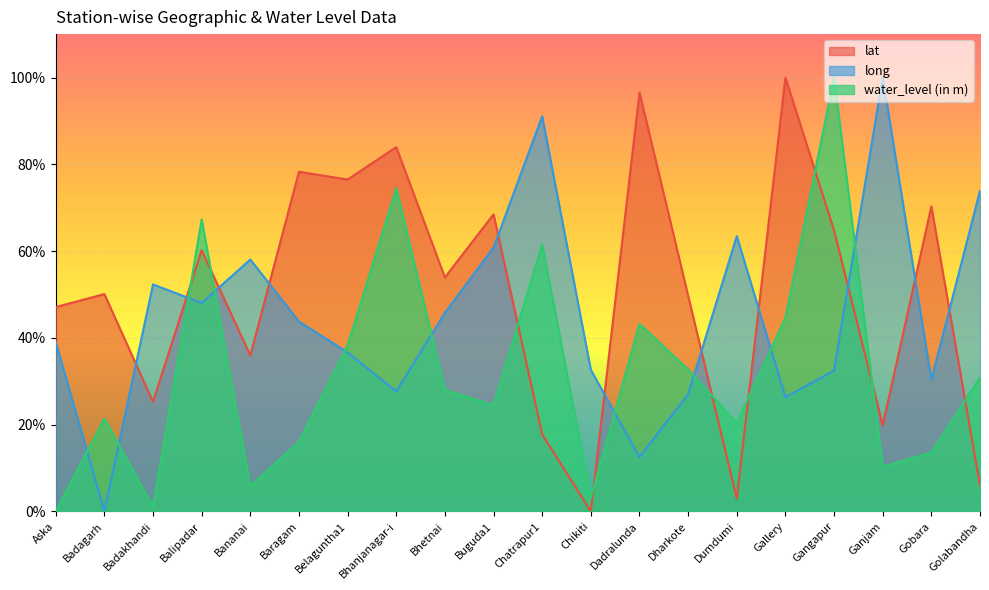

What is the total value across all series at Bananai?

99.8